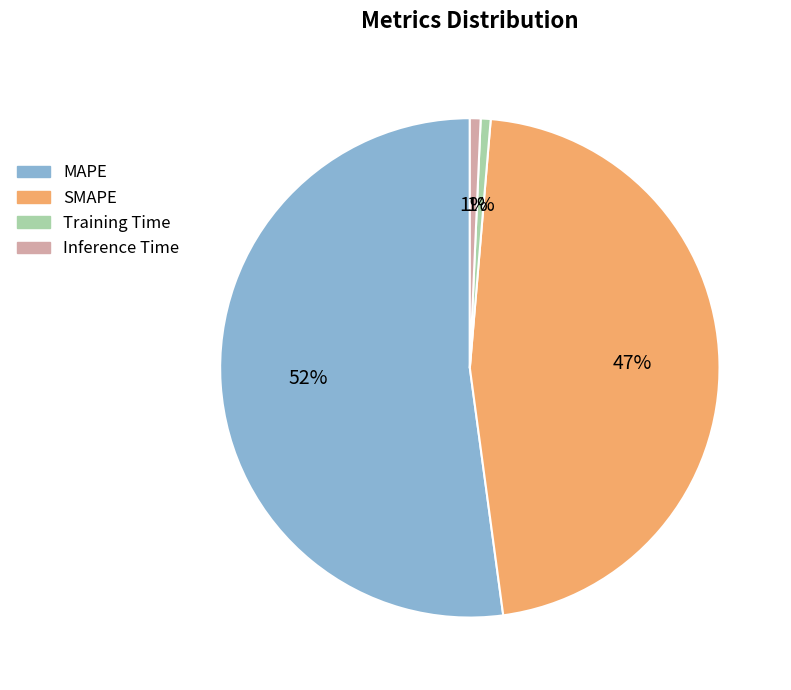

What is the largest slice in the pie chart?

MAPE